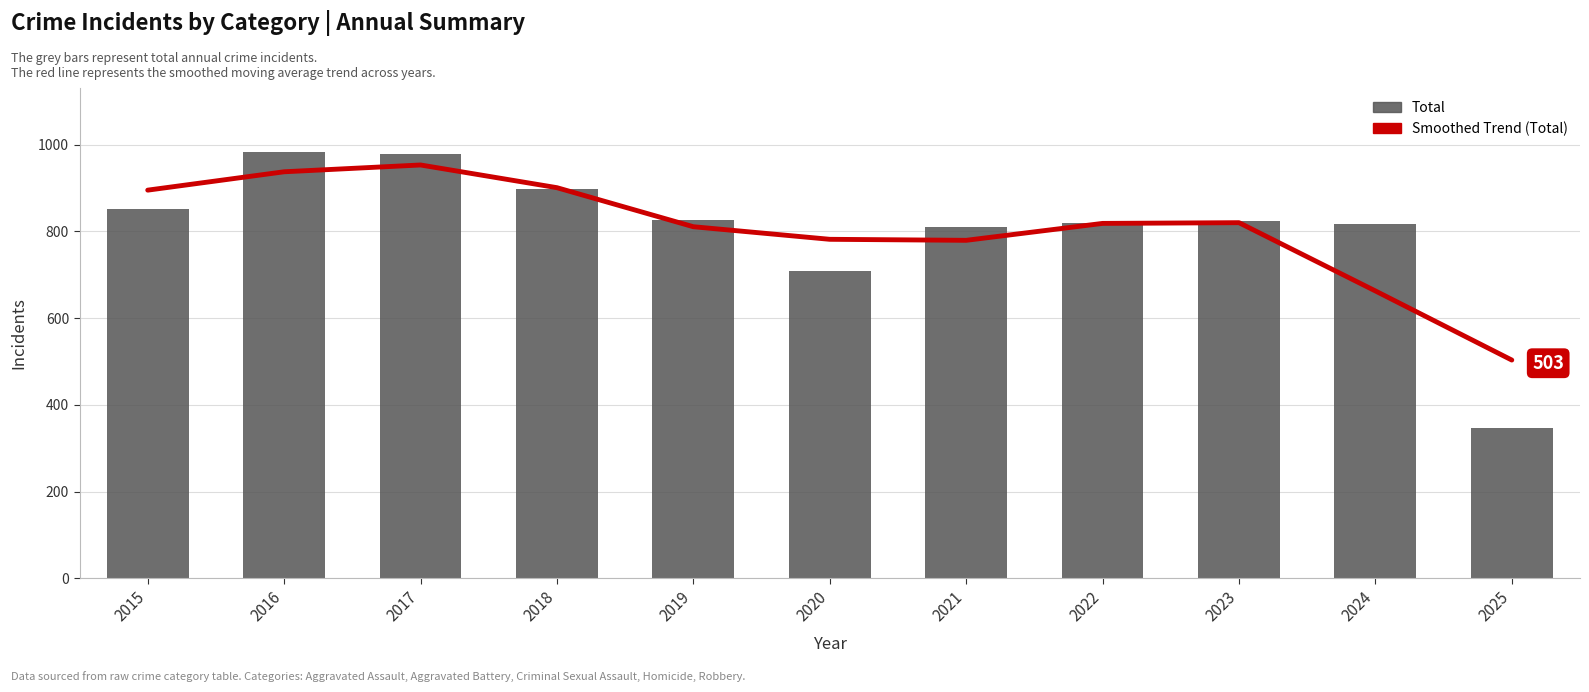

Count the number of categories in the chart.

11